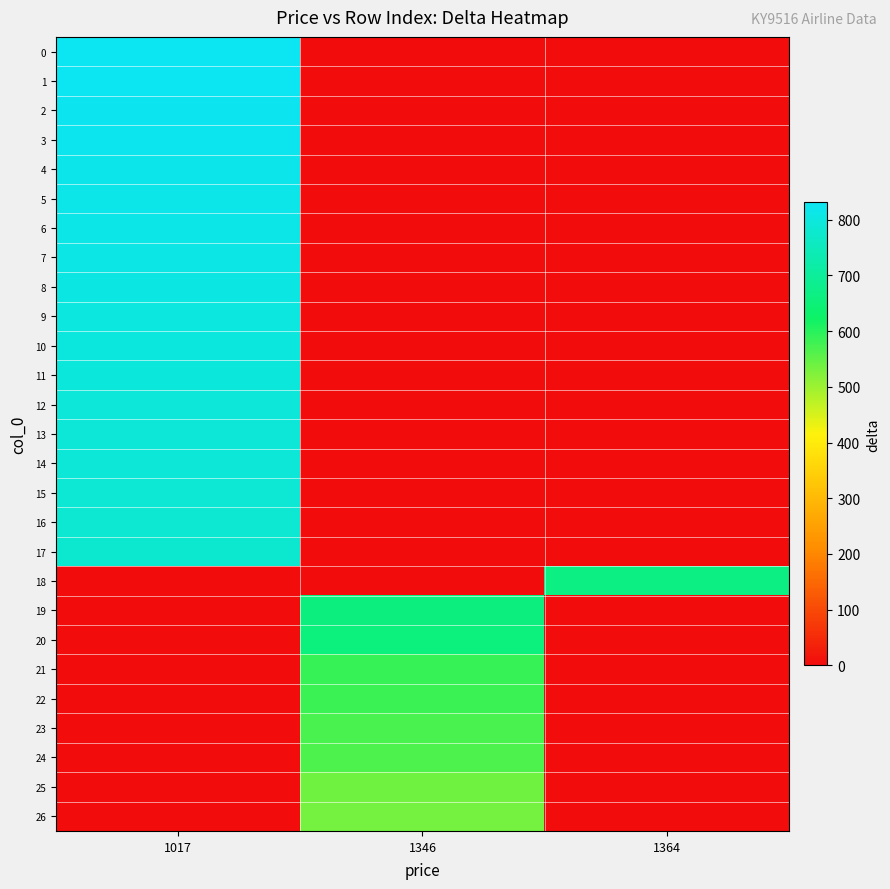

What is the spread (max minus min) of values at 1346?

660